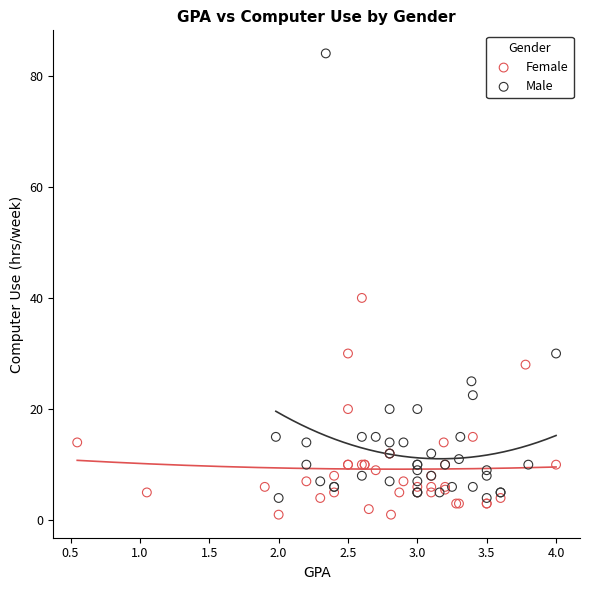

Which series contains the highest Y value?

Male